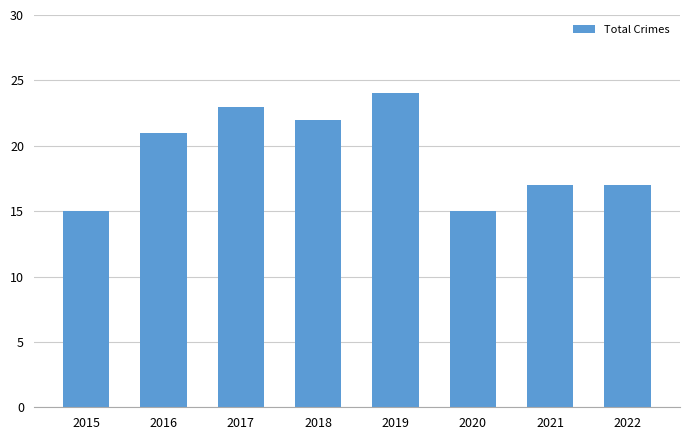

What is the difference between the maximum and minimum values?

9